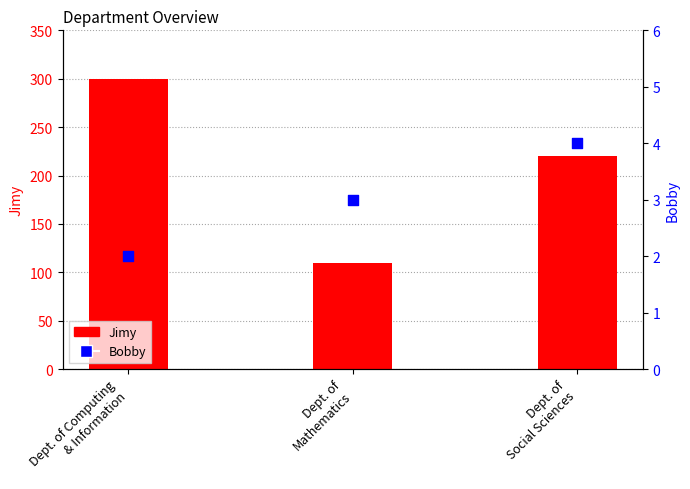

Is the value of Jimy at Dept. of
Mathematics greater than the value of Bobby at Dept. of Computing
& Information?

Yes